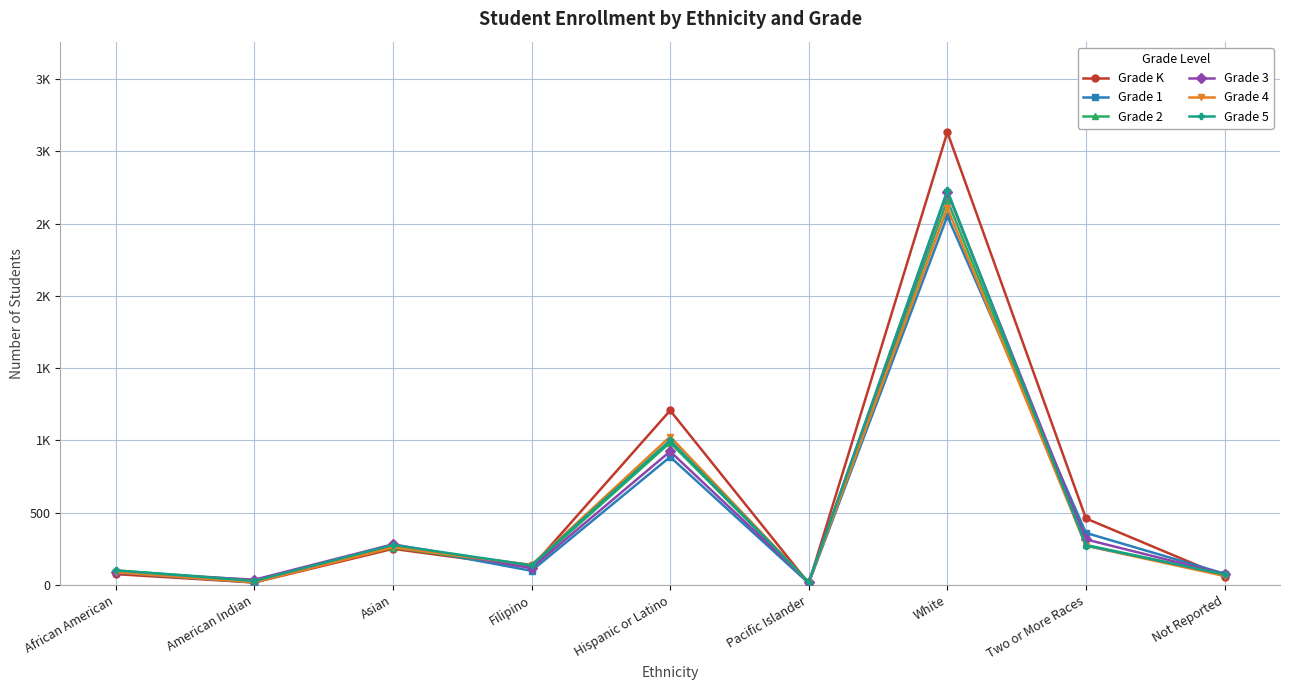

Between which two adjacent categories do Grade 3 and Grade K first intersect?

Asian and Filipino